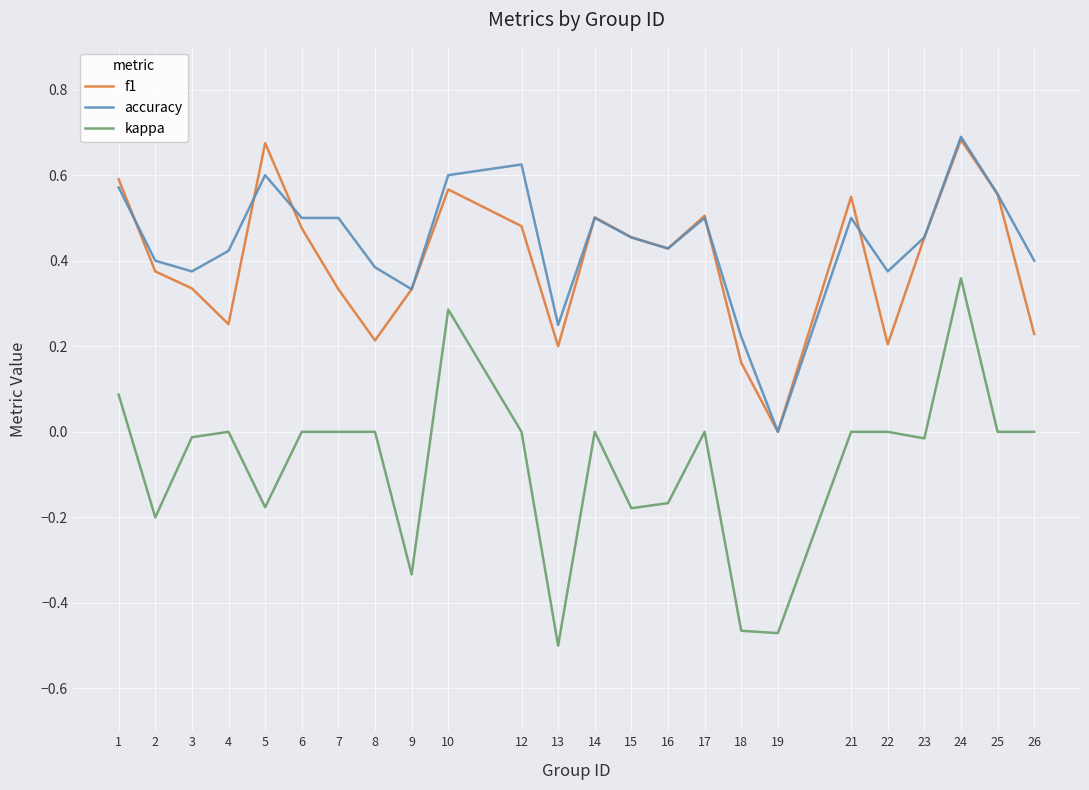

Which series has the largest range (max minus min)?

kappa